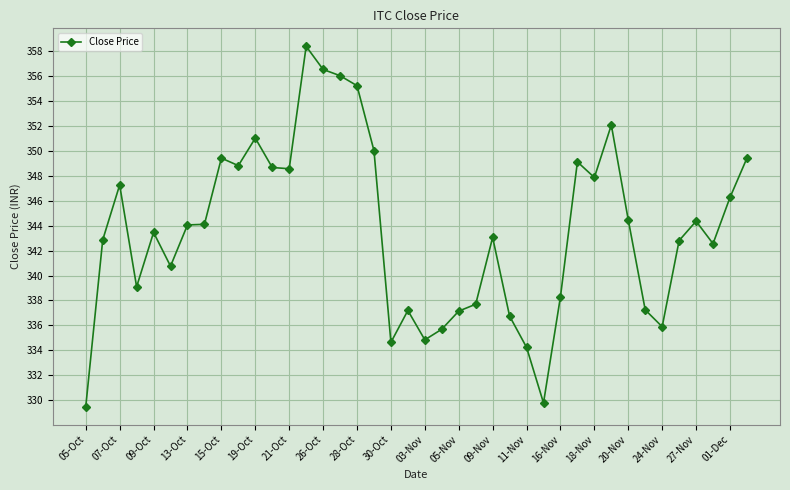

What is the smallest value displayed?

329.5